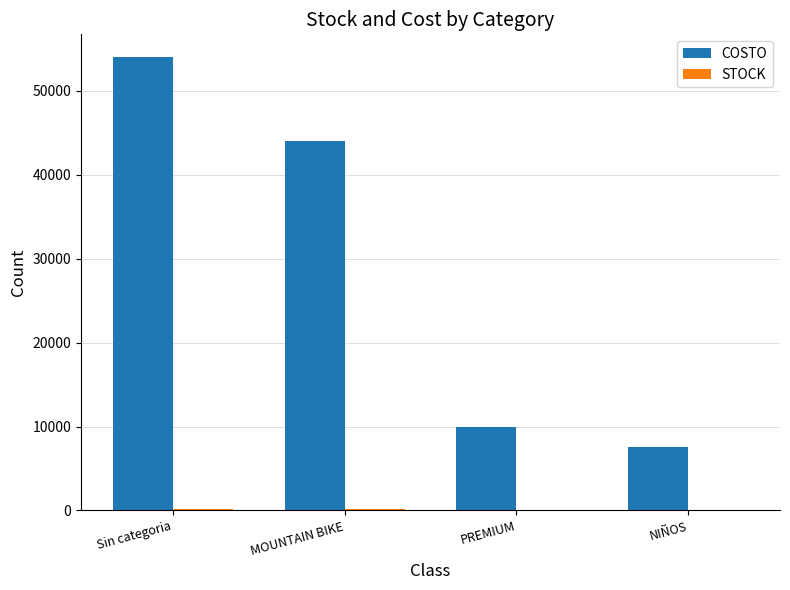

Where is COSTO nearest to the value 30750?

MOUNTAIN BIKE